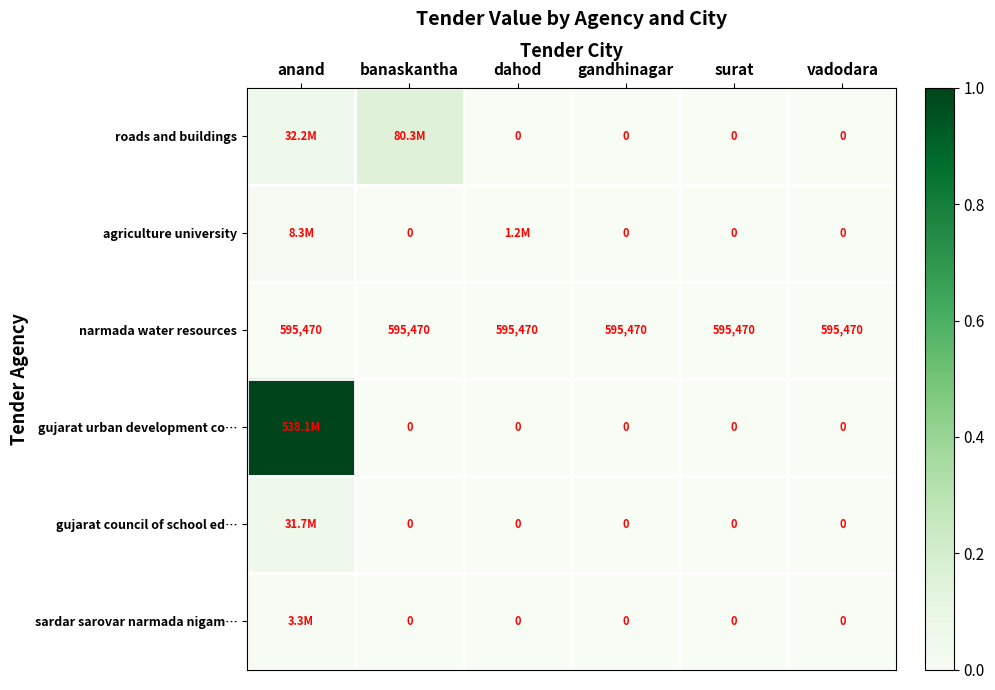

Which series has the largest range (max minus min)?

gujarat urban development co…